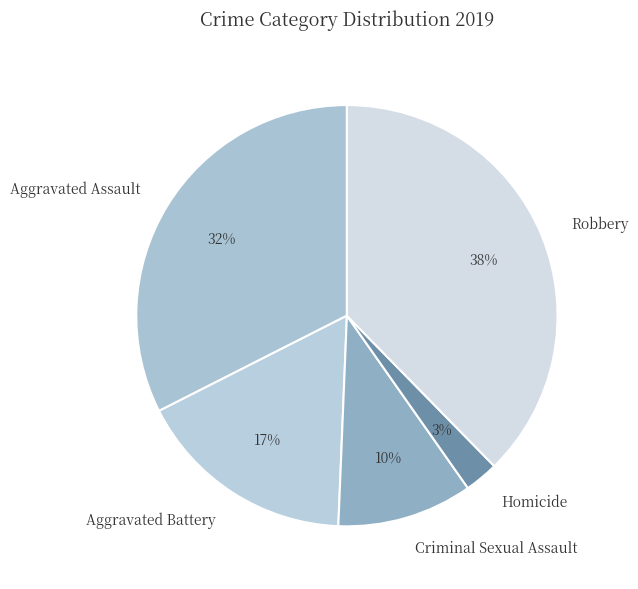

Which has a higher value, Robbery or Homicide?

Robbery